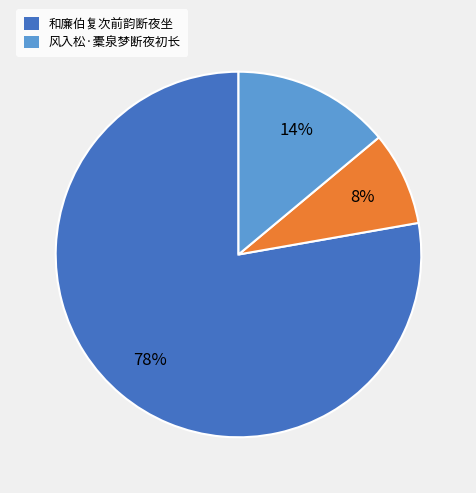

Is there a majority slice in this chart?

Yes